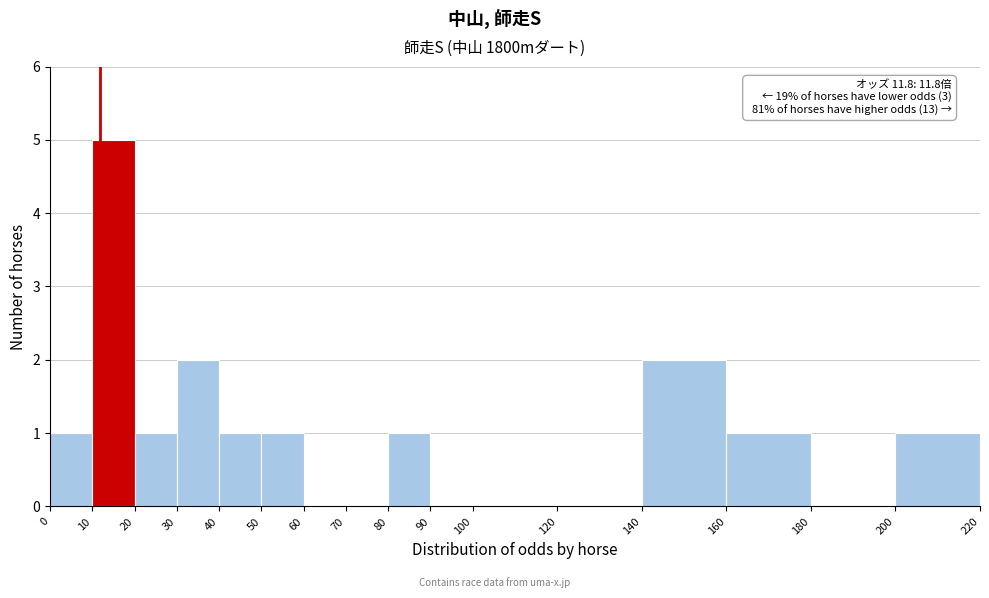

Over which range of the x-axis is the bar tallest?

10 to 20